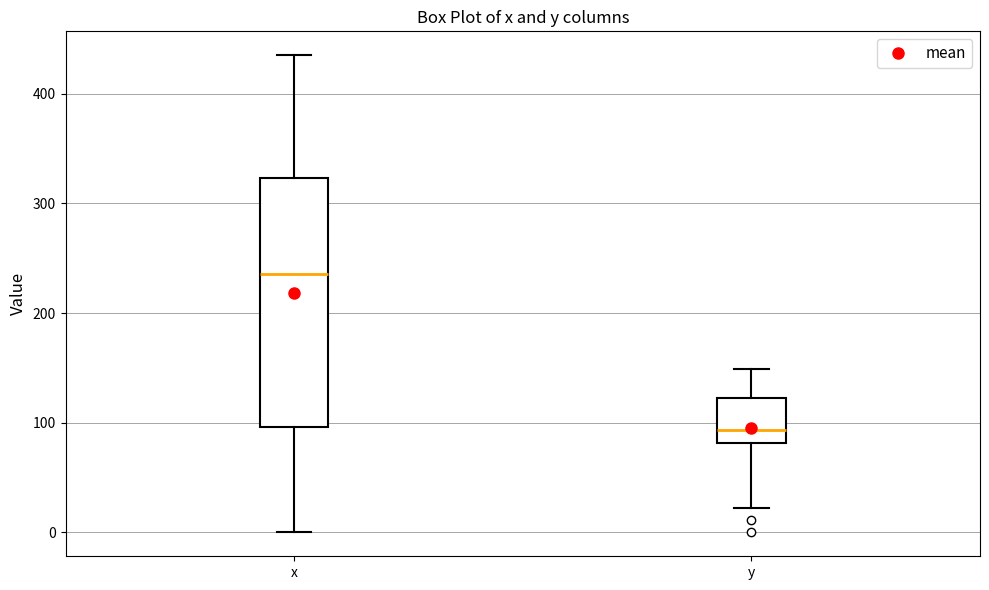

Which box is the tallest, from its lower edge to its upper edge?

x